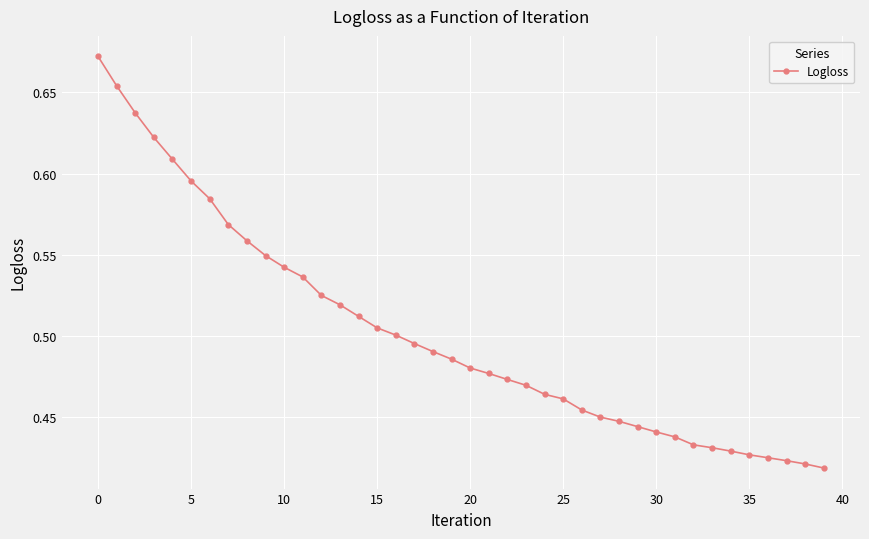

What is the sum of all values?

20.1